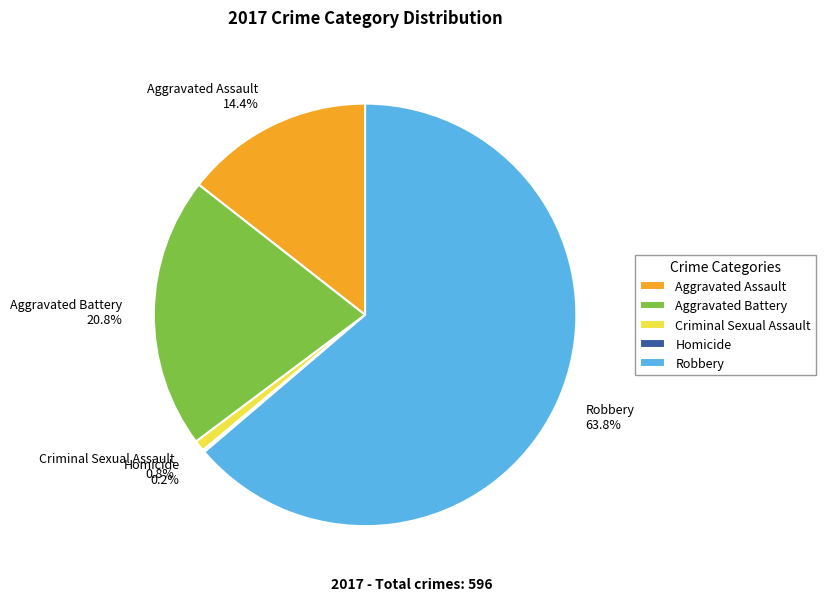

What percentage is the Robbery slice, to the nearest percent?

64%